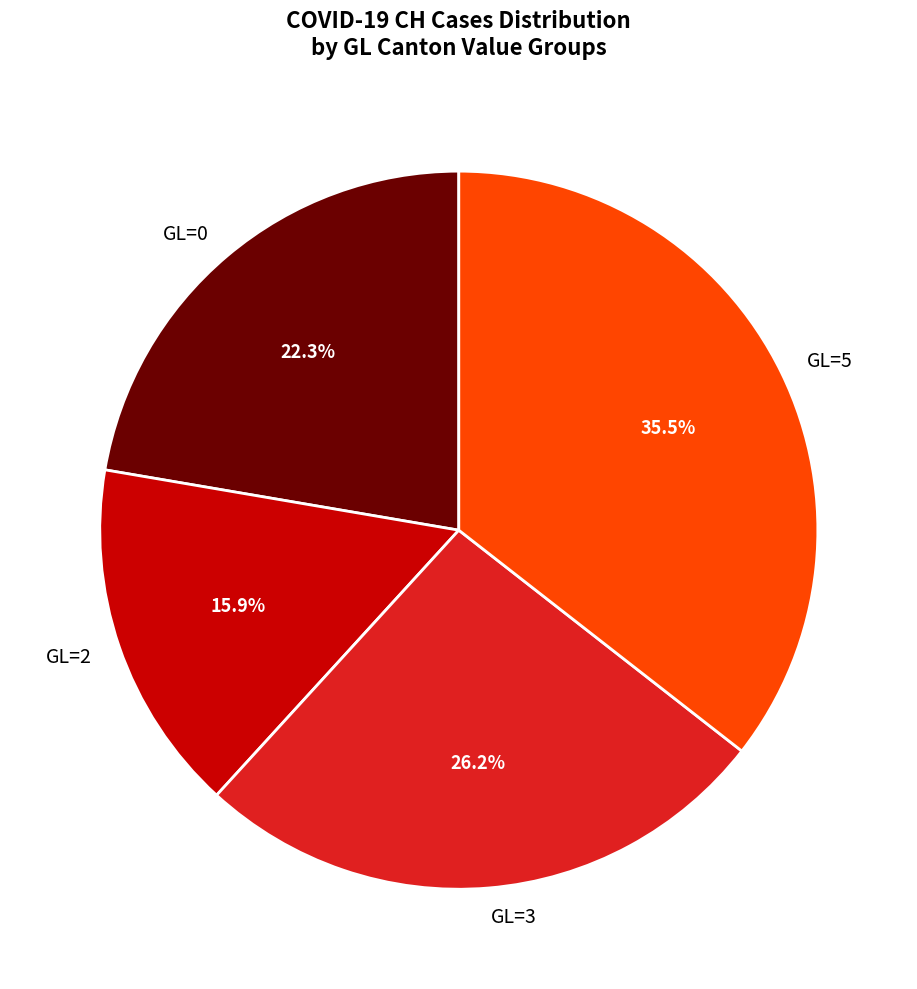

To the nearest percent, what is the difference between the largest and smallest slice percentages?

20%